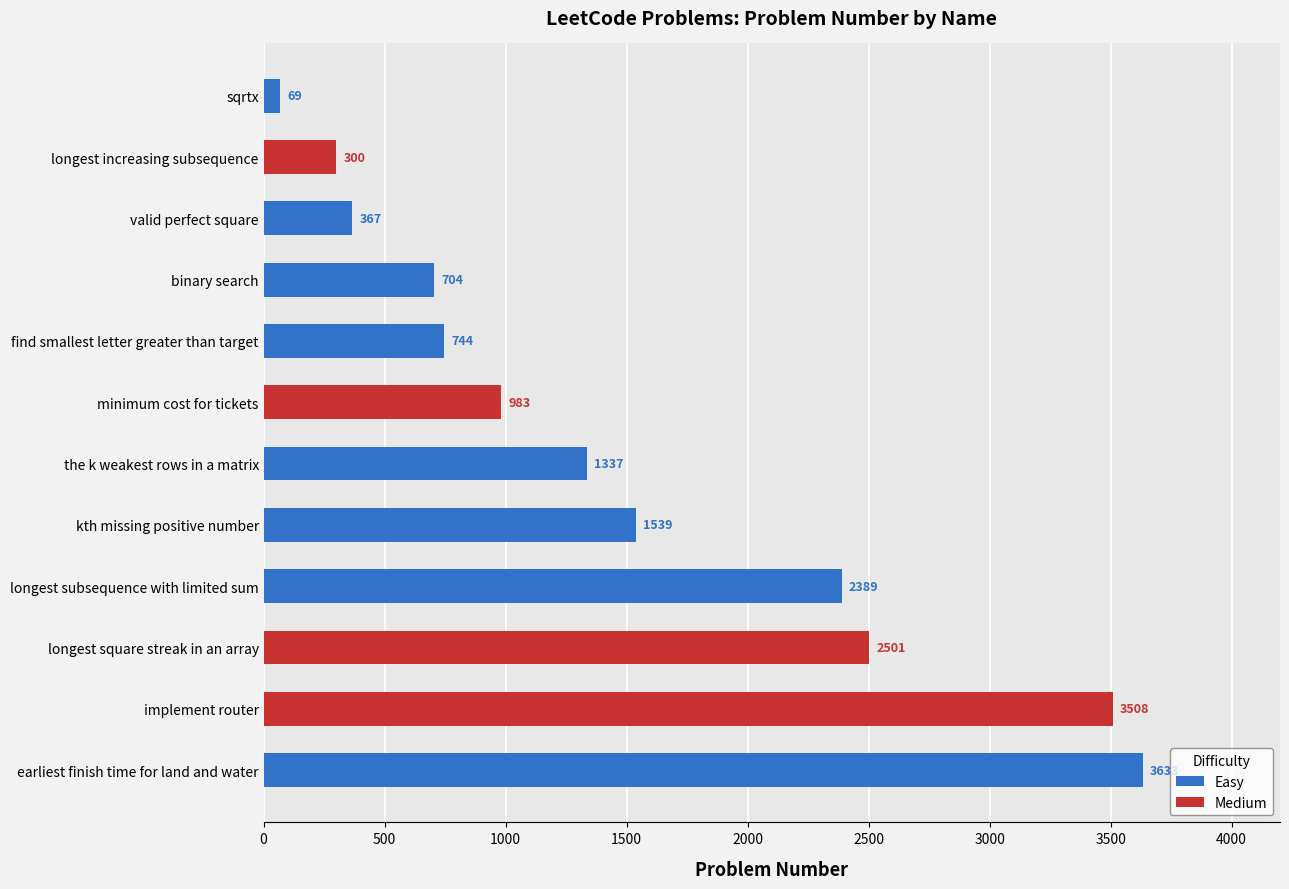

Reading left to right, what are all the values shown in this chart?

sqrtx=69	longest increasing subsequence=300	valid perfect square=367	binary search=704	find smallest letter greater than target=744	minimum cost for tickets=983	the k weakest rows in a matrix=1337	kth missing positive number=1539	longest subsequence with limited sum=2389	longest square streak in an array=2501	implement router=3508	earliest finish time for land and water=3633